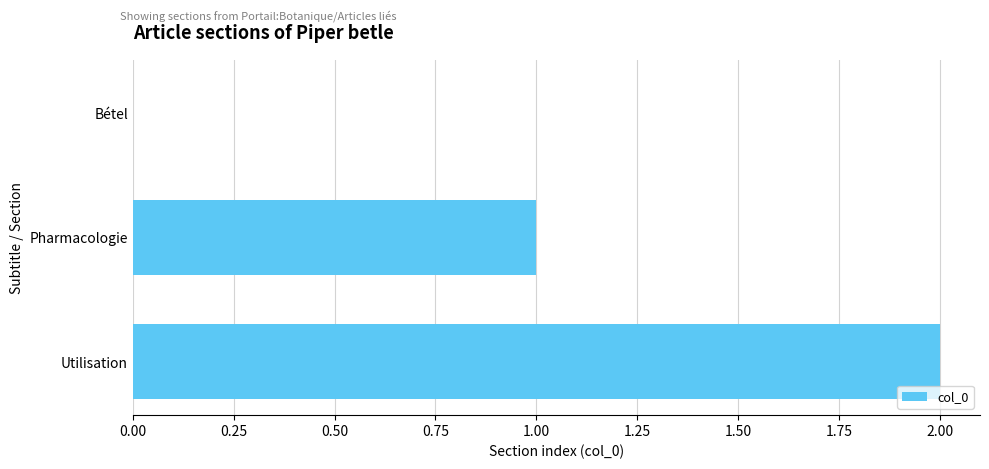

What is the sum of all values?

3